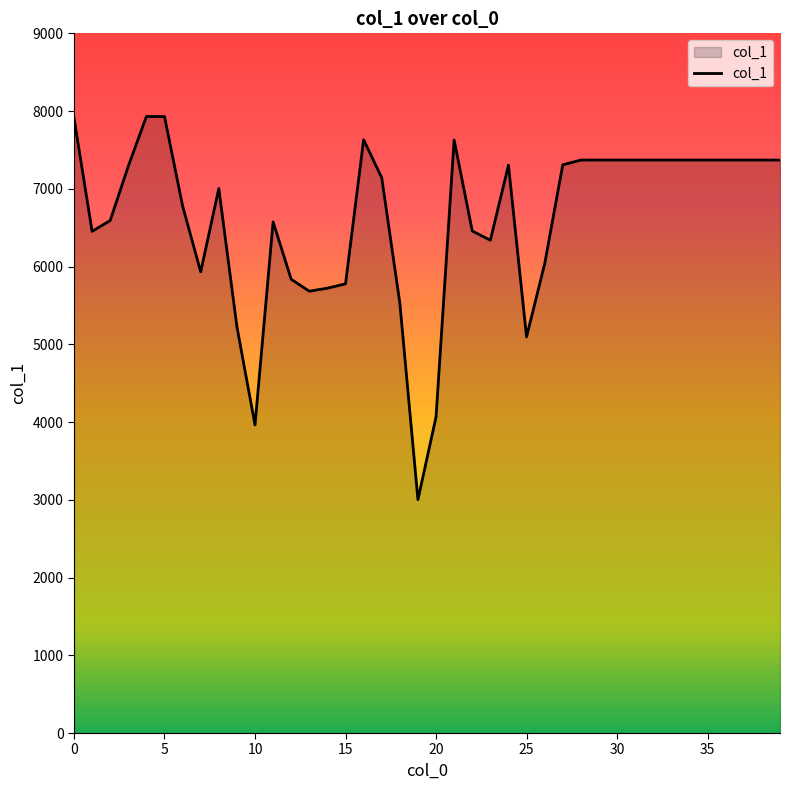

Does the chart have visible grid lines?

No